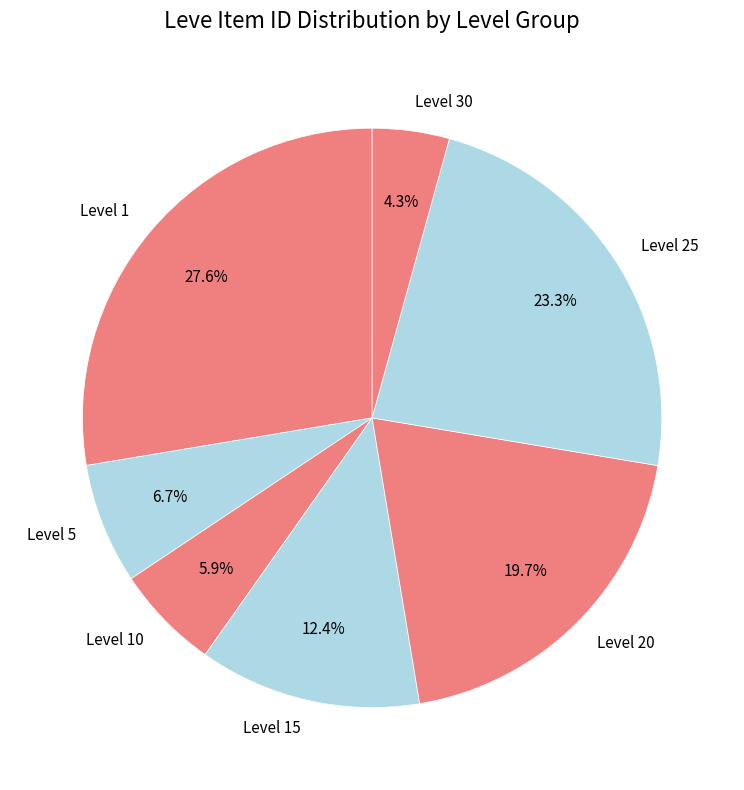

Which category has the biggest portion of the pie?

Level 1